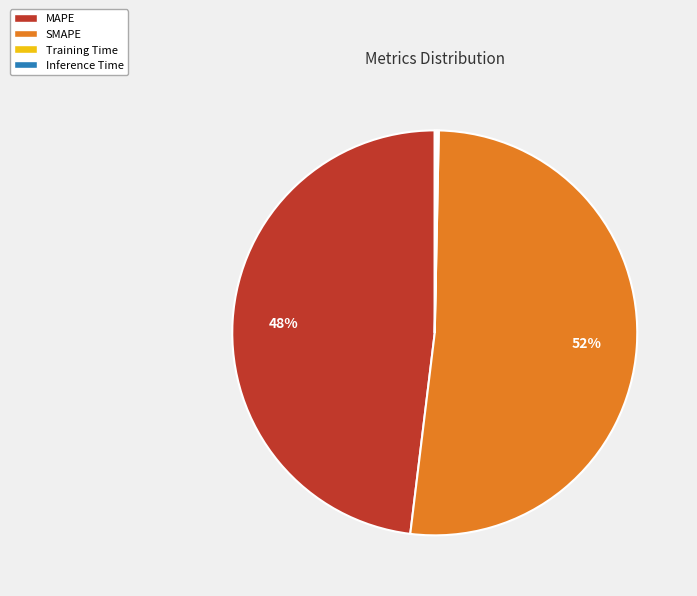

The SMAPE slice represents 52% of the pie. True or false?

True